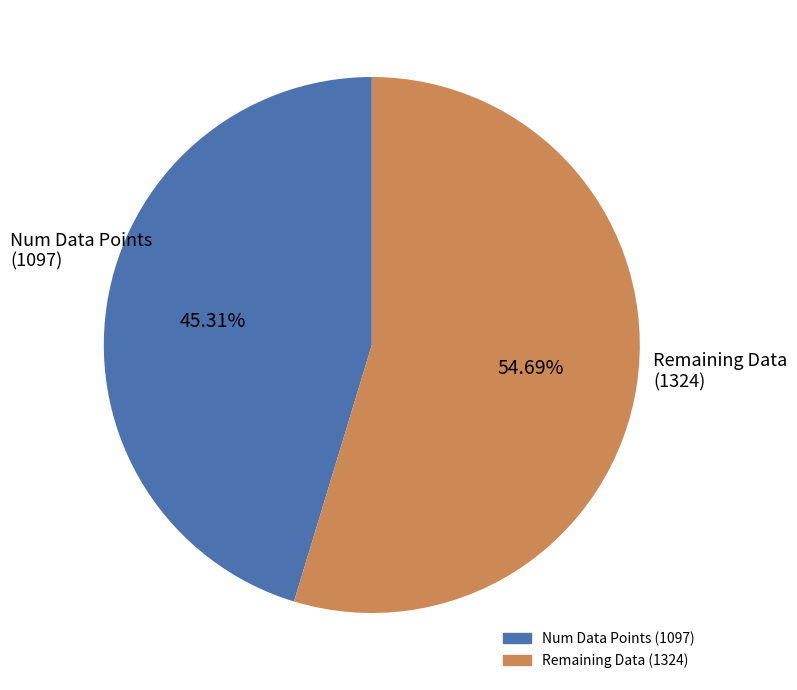

Is there any slice that represents more than half of the pie?

Yes